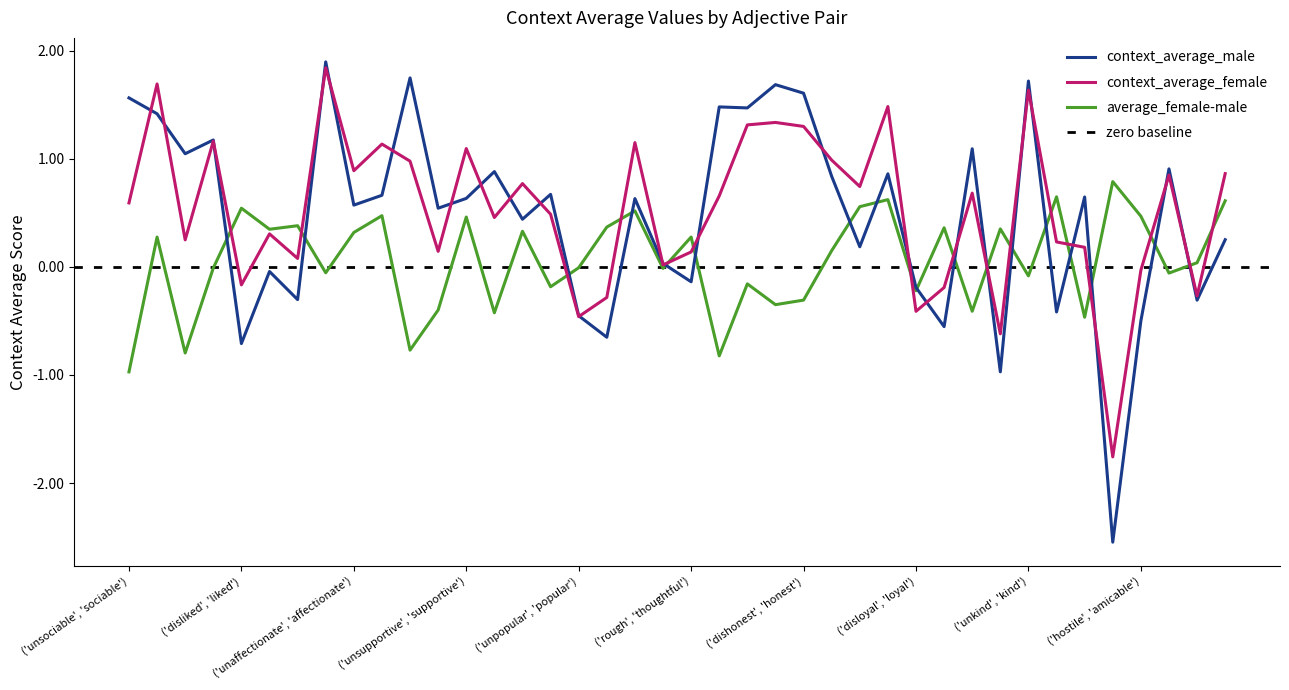

How many values in average_female-male are above zero?

21